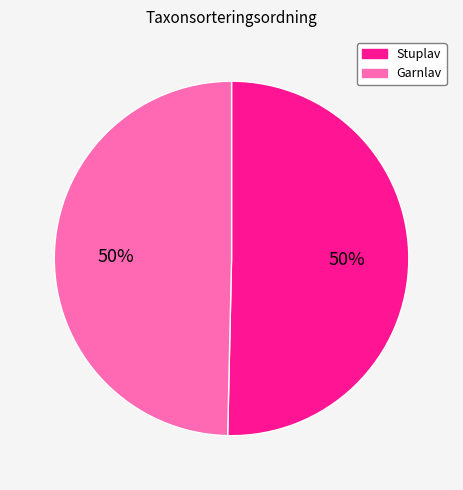

To the nearest percent, what percentage of the pie is Garnlav?

50%